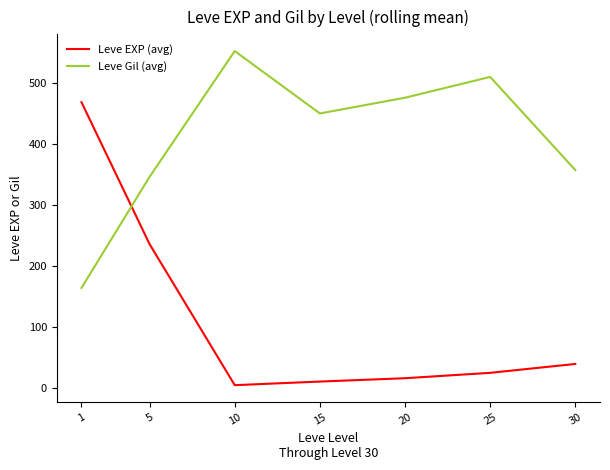

What is the difference between the second highest and second lowest values in the Leve Gil (avg) series?

164.1